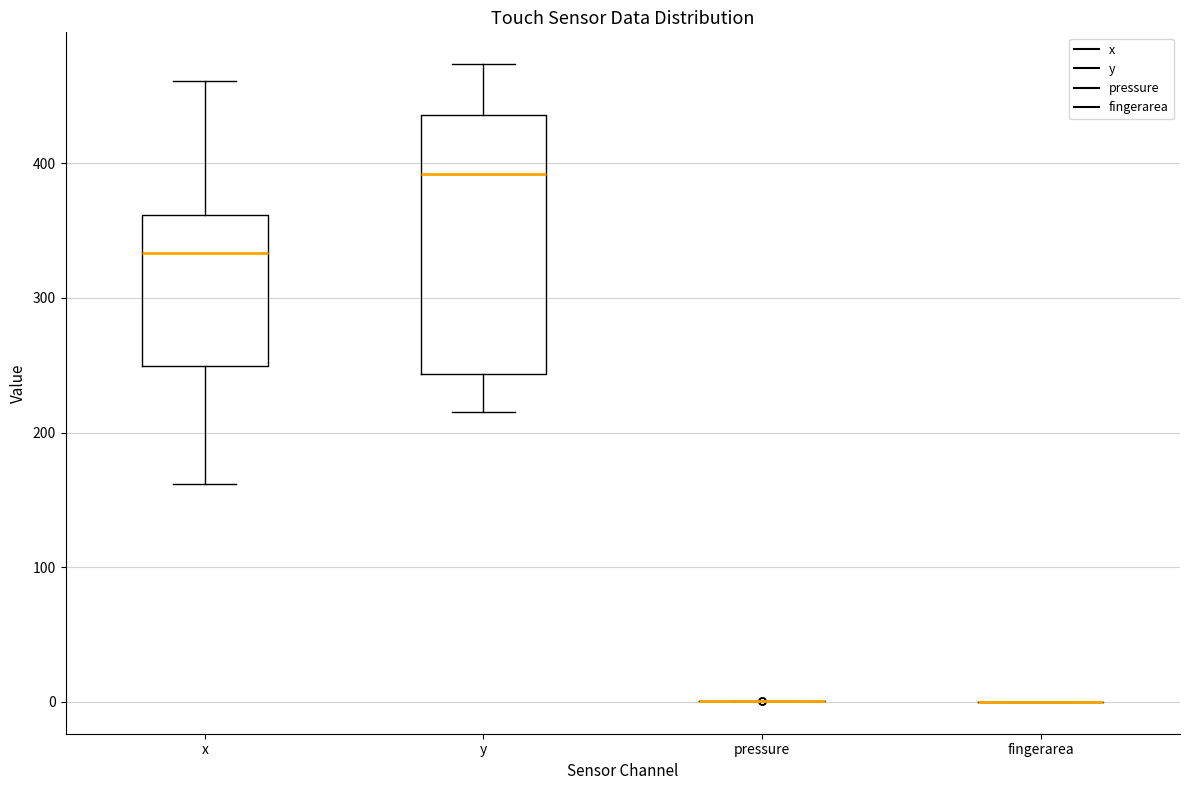

Reading left to right, transcribe this box plot: for each box, give where its median line is, the range the box spans, and where its two whiskers end, as read against the y-axis. The values are not printed on the chart, so give them approximately, as read against the axis.

x: median 330, box 250 to 360, whiskers 160 to 460
y: median 390, box 240 to 440, whiskers 210 to 470
pressure: box collapsed to a line at 0, whiskers 0 to 0
fingerarea: box collapsed to a line at 0, whiskers 0 to 0